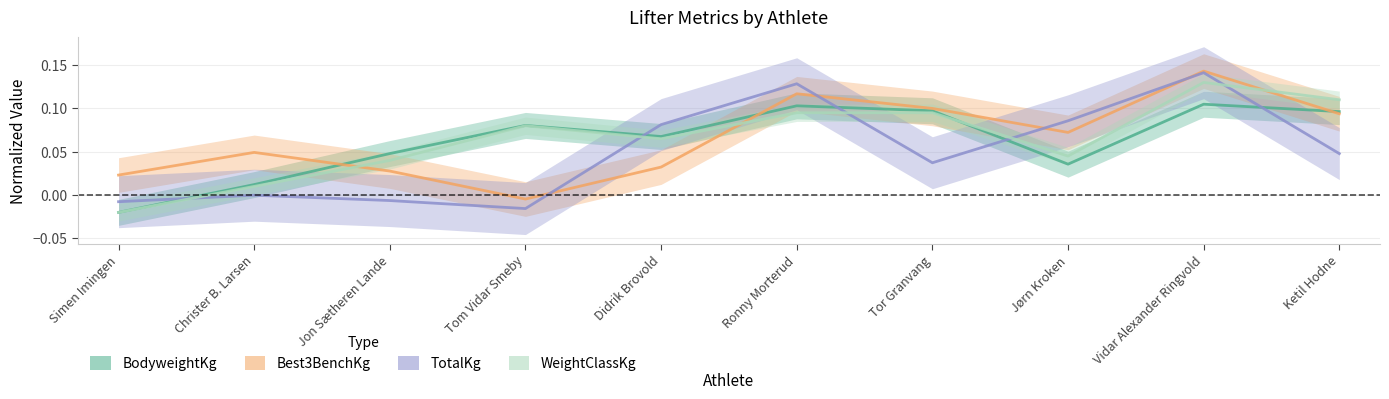

How many negative values does the WeightClassKg series have?

1